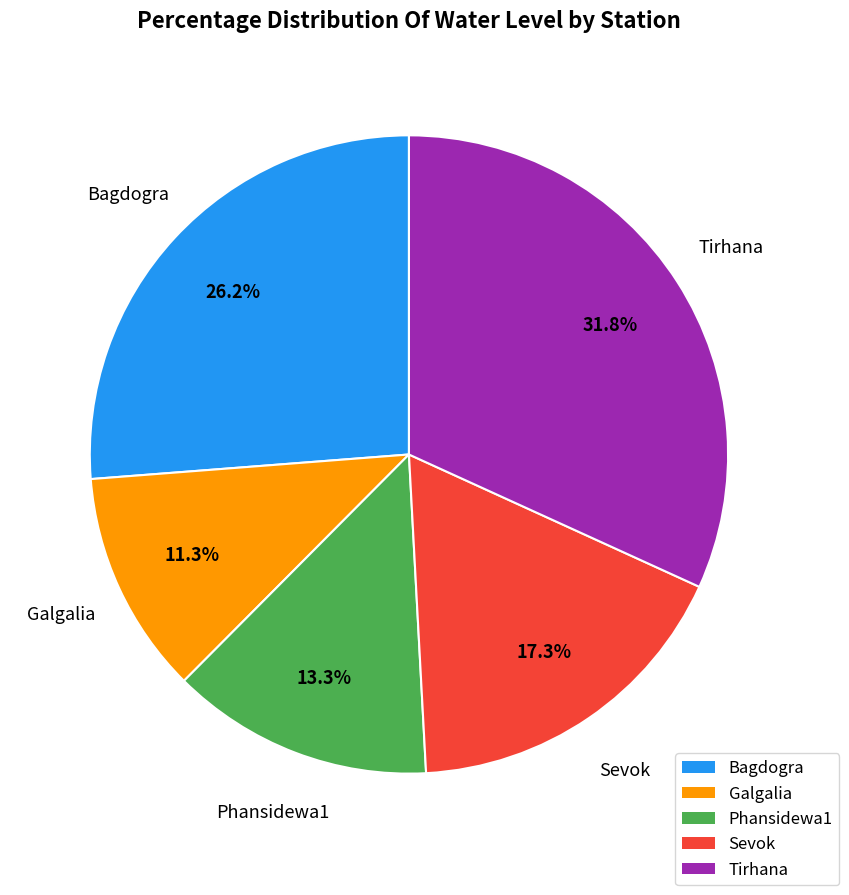

How many slices are in this pie chart?

5